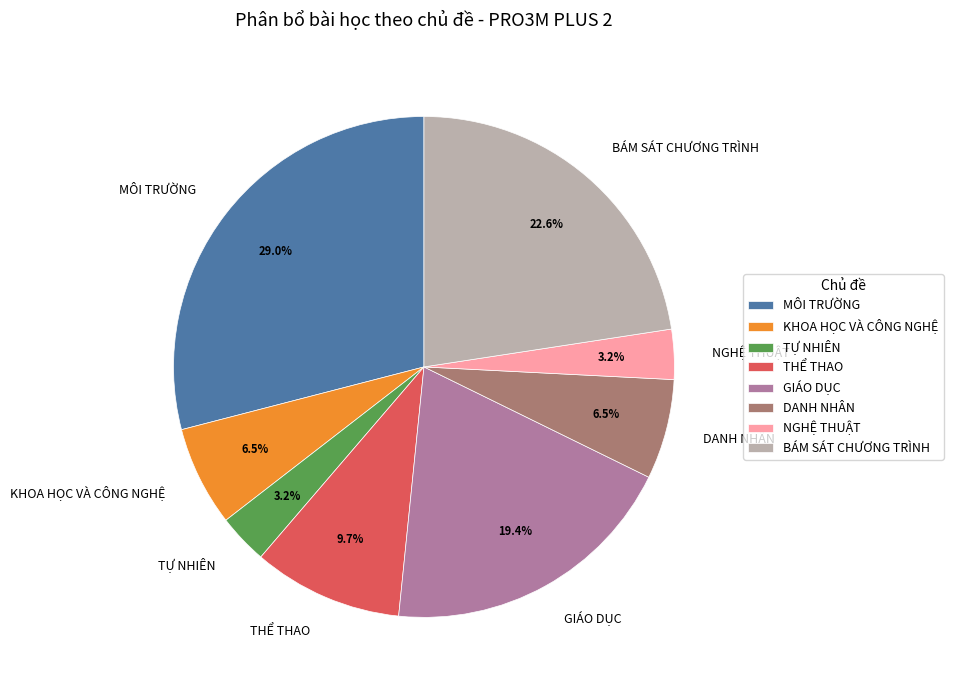

How many slices are in this pie chart?

8